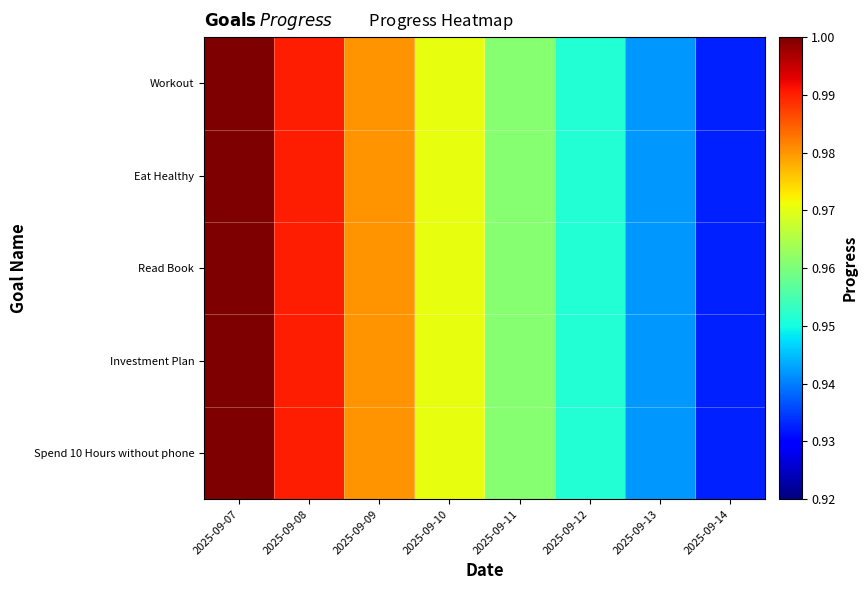

What is the minimum value shown in the chart?

0.9